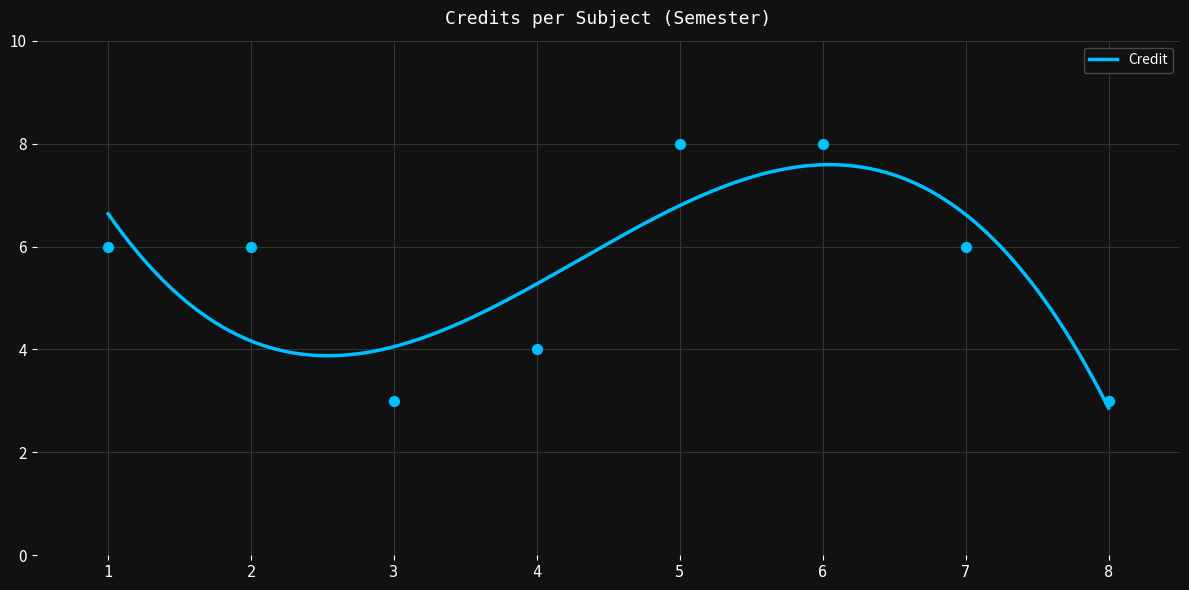

What is the change in value from 4 to 7?

+2